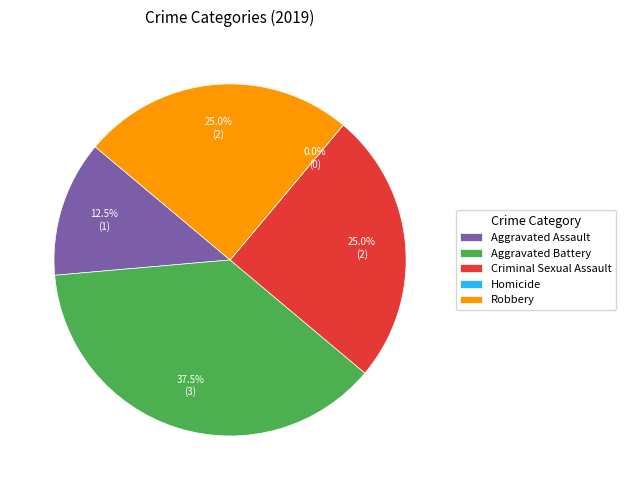

Rank the categories by value from highest to lowest.

Aggravated Battery, Criminal Sexual Assault, Robbery, Aggravated Assault, Homicide